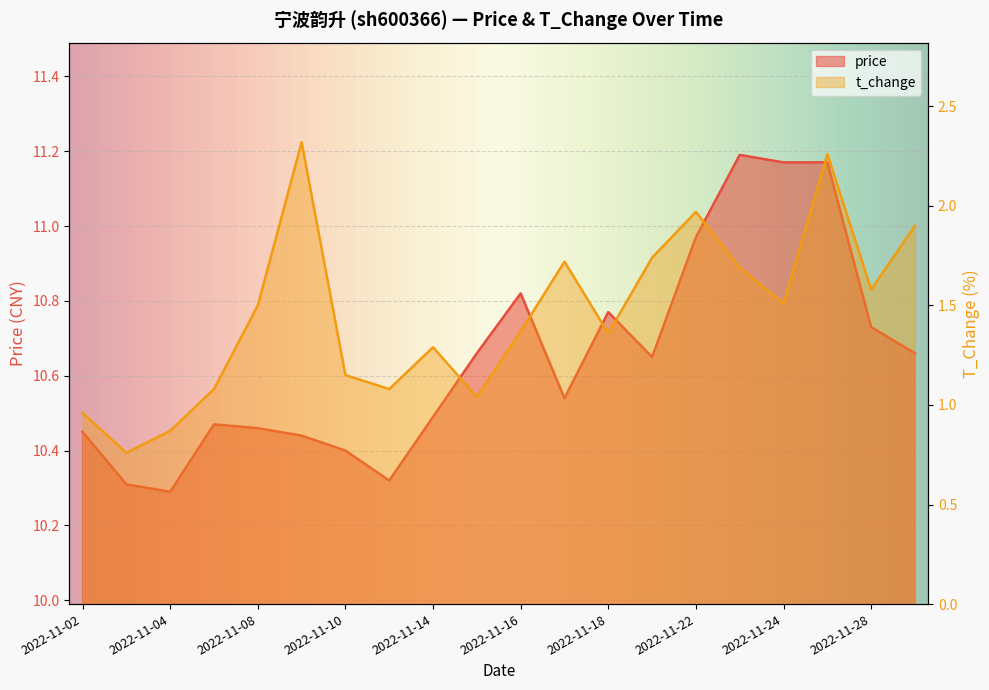

What is the difference between the t_change values at 2022-11-08 and 2022-11-16?

0.1